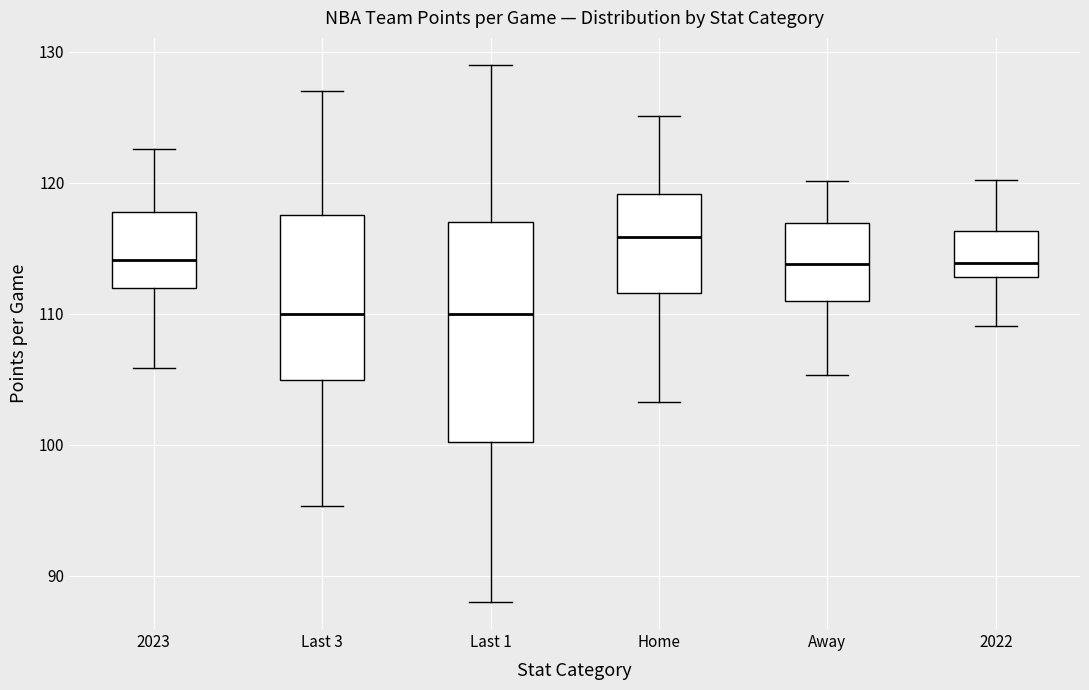

Which box is the tallest, from its lower edge to its upper edge?

Last 1